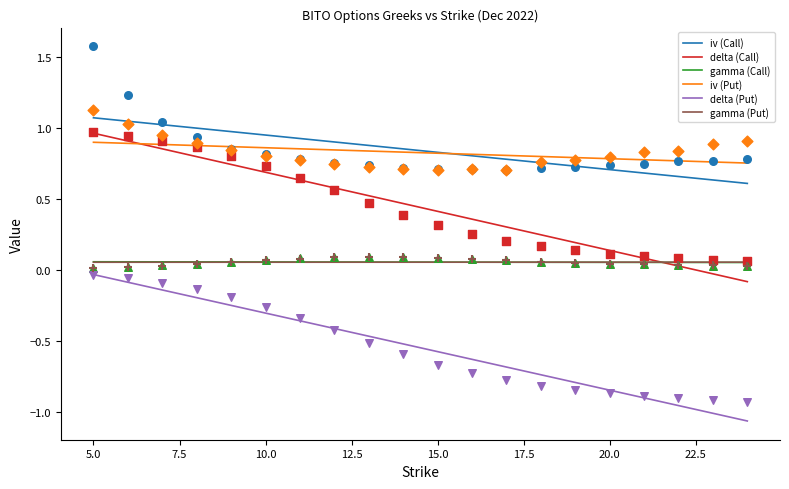

At which category is the sum across all series the highest?

5